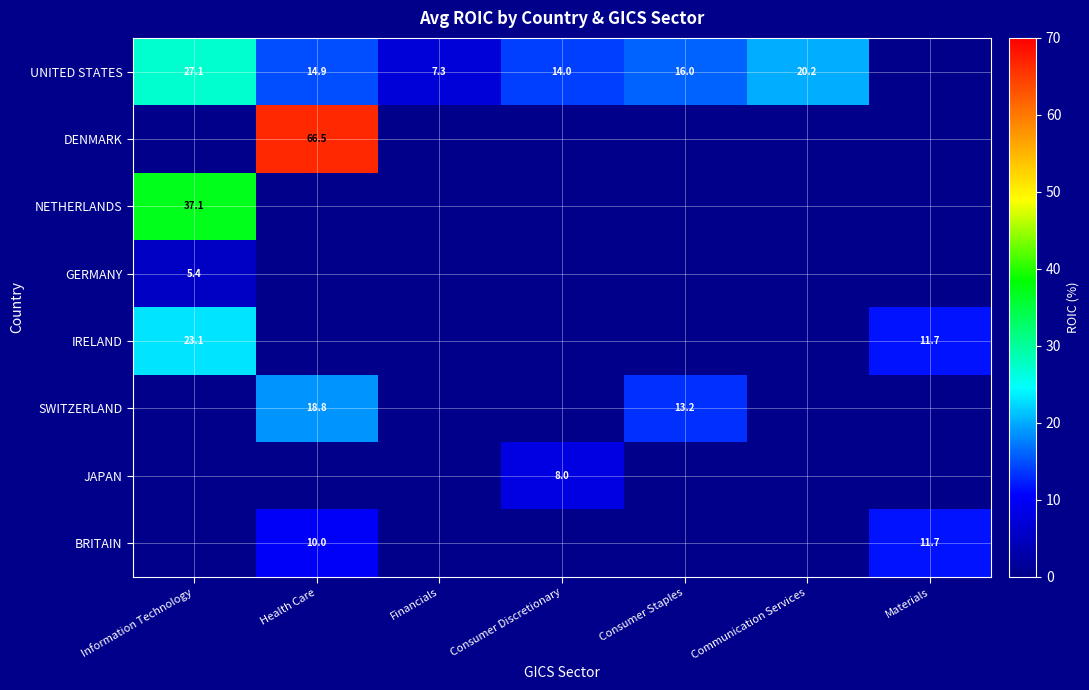

What is the difference between the UNITED STATES values at Consumer Discretionary and Health Care?

0.9